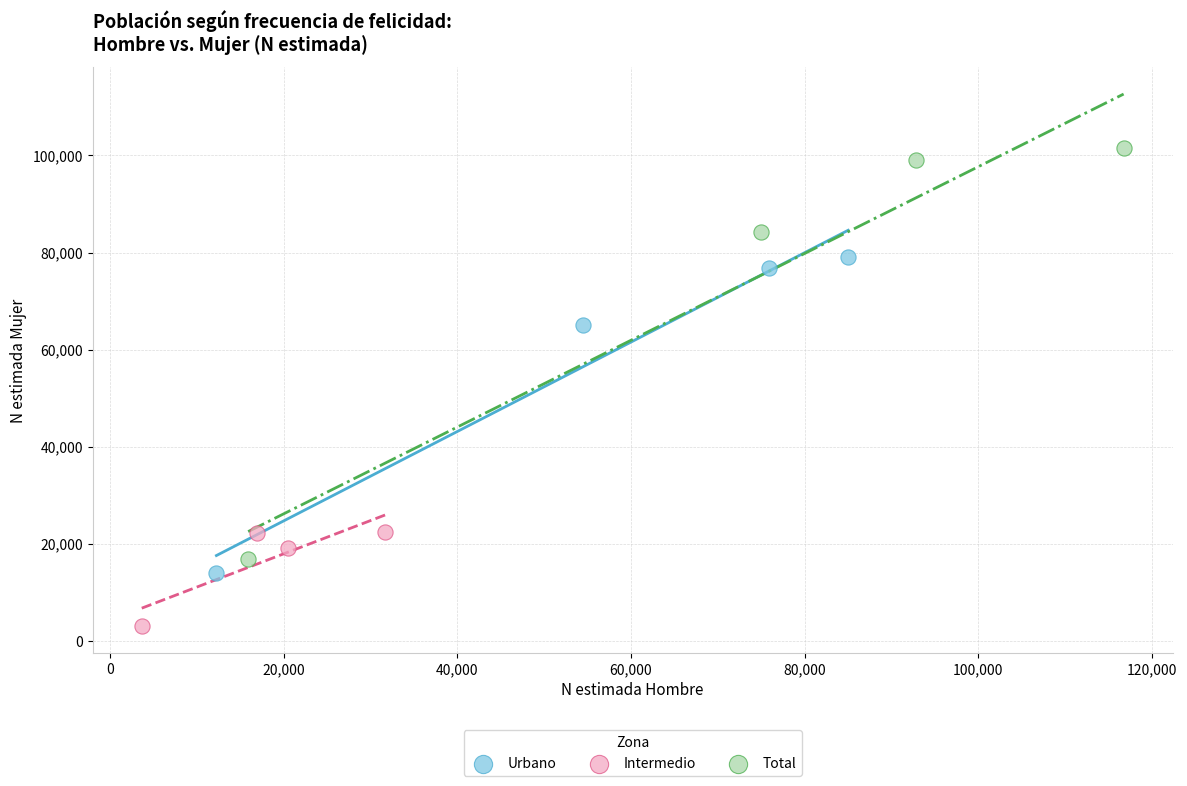

Which series has the widest spread of Y values?

Total